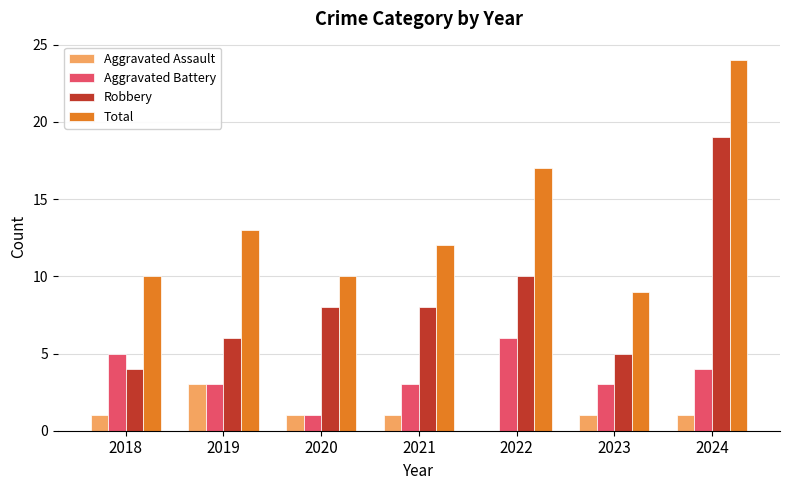

Is it true that Robbery equals 10 at 2022?

True